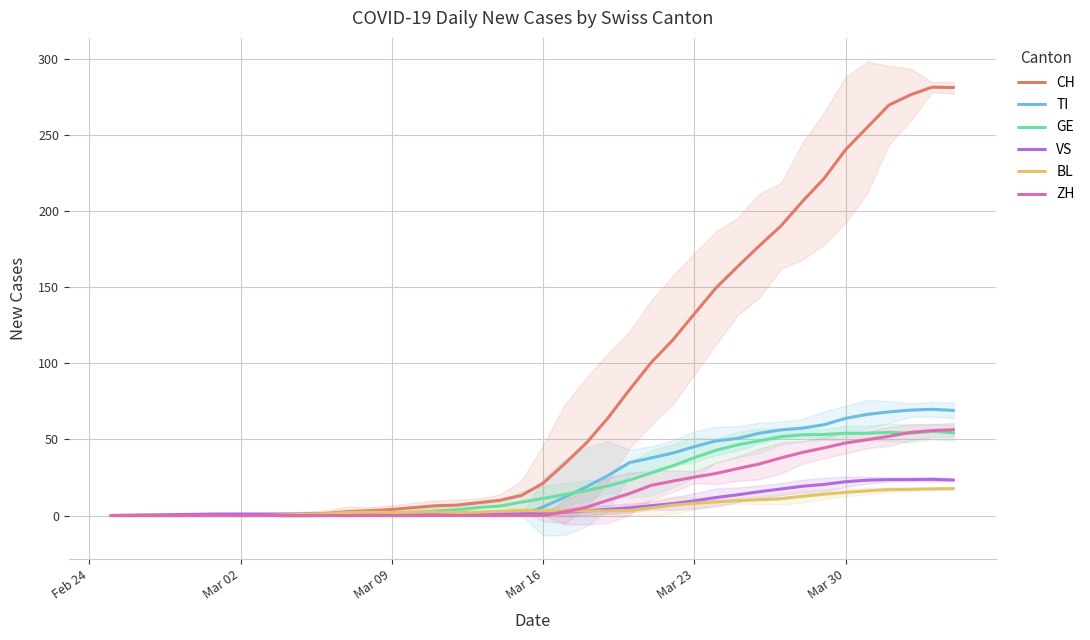

True or false: TI has more than 2 interior local peaks.

False